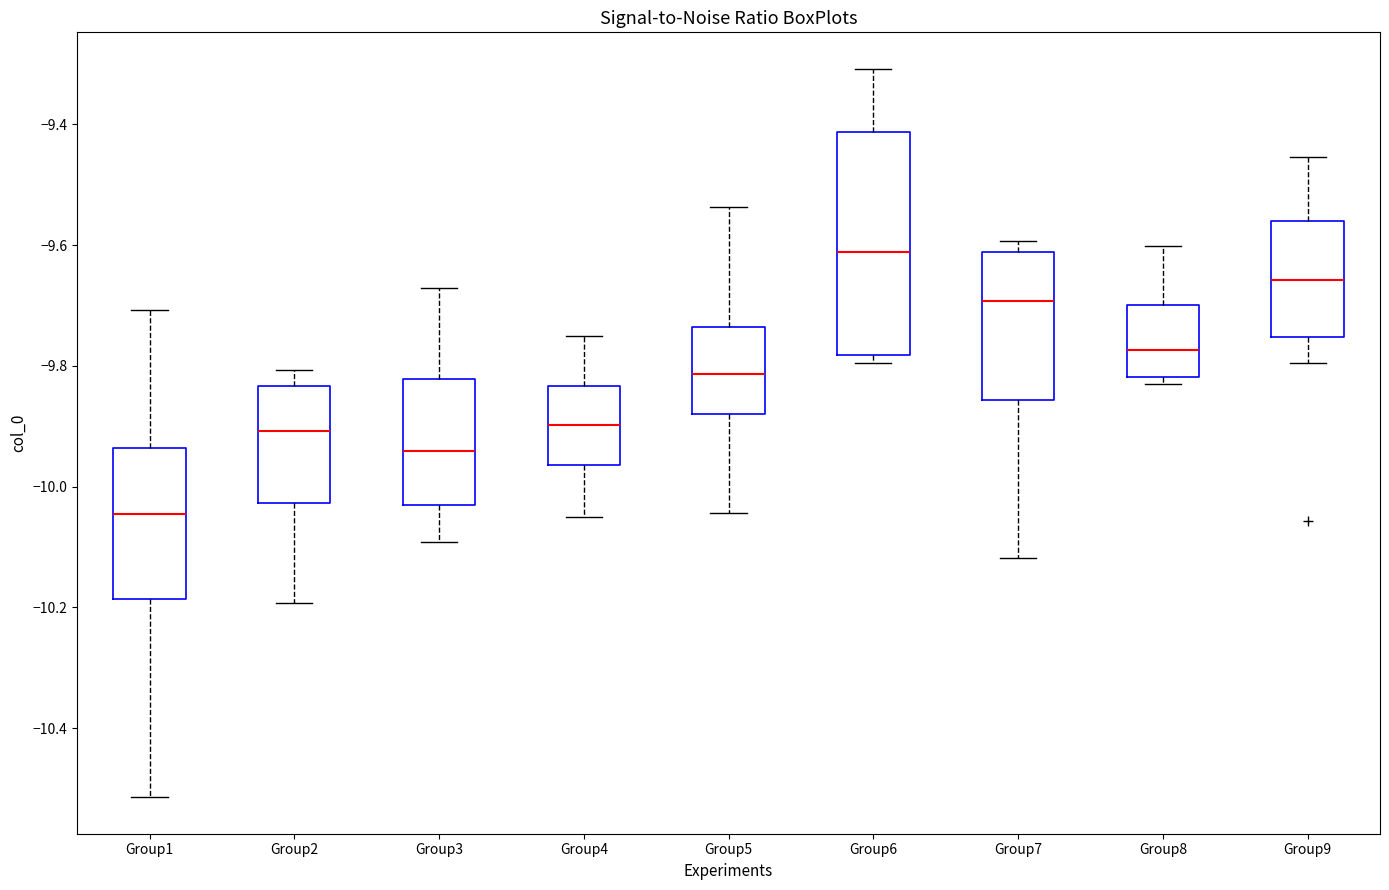

Which box is the tallest, from its lower edge to its upper edge?

Group6